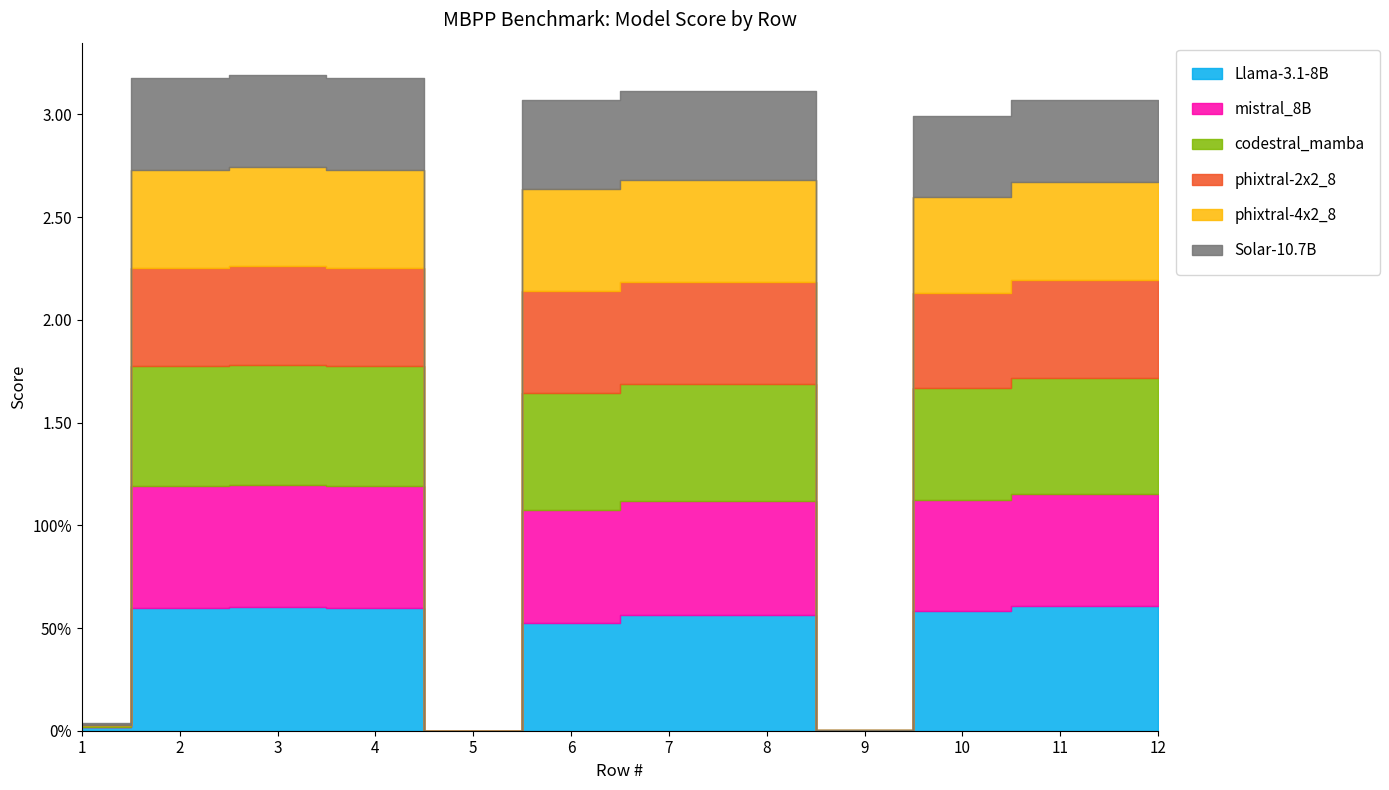

What is the difference between the maximum and minimum values in the Llama-3.1-8B series?

0.6